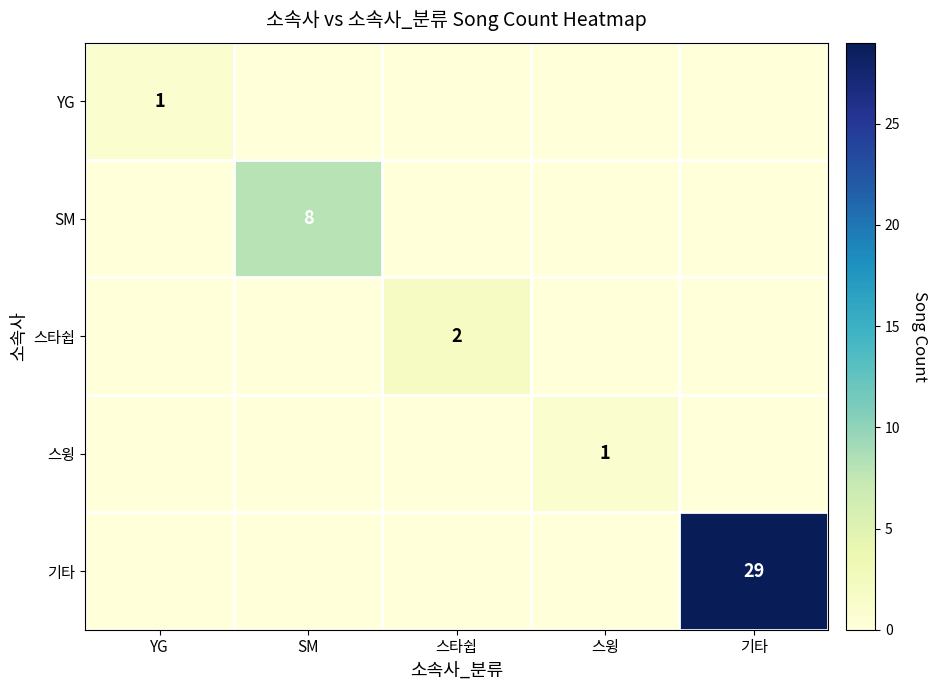

True or false: 스타쉽 has a value of 1 at 스타쉽.

False